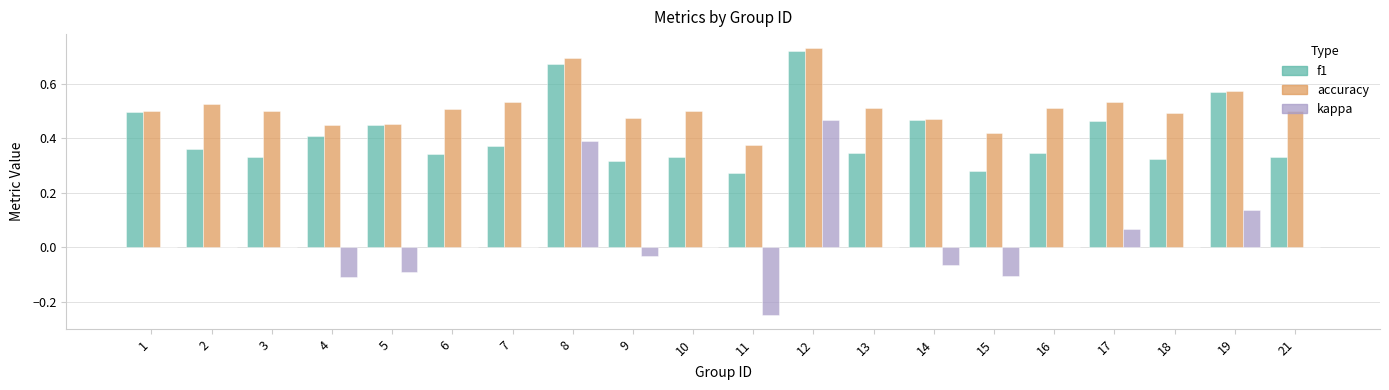

Count the f1 values in the range 0 to 1.

20